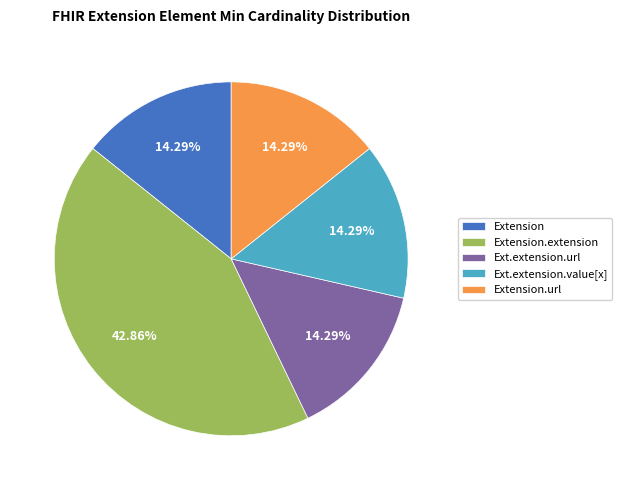

Do Ext.extension.value[x] and Ext.extension.url together represent more than half of the pie?

No